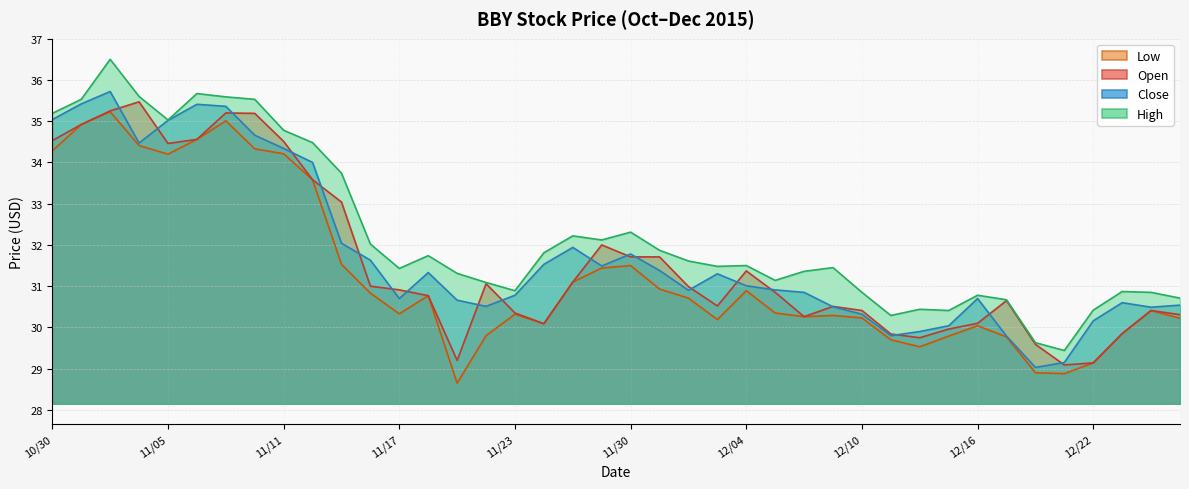

True or false: Close and Low intersect in this chart.

False